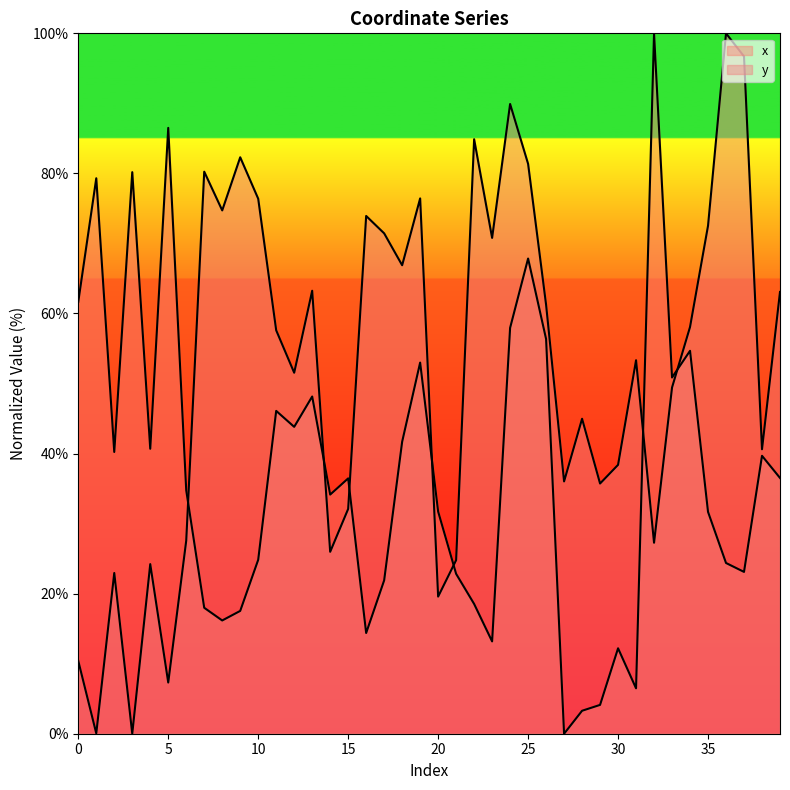

Which has a higher value, 39 or 5?

5